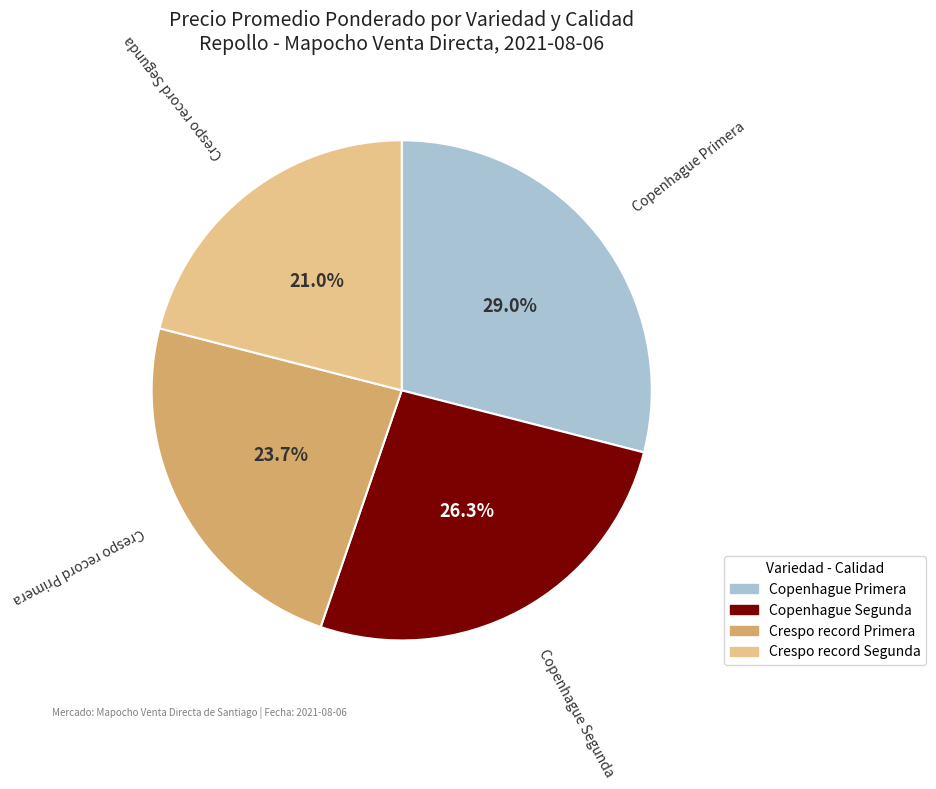

How many slices are in this pie chart?

4